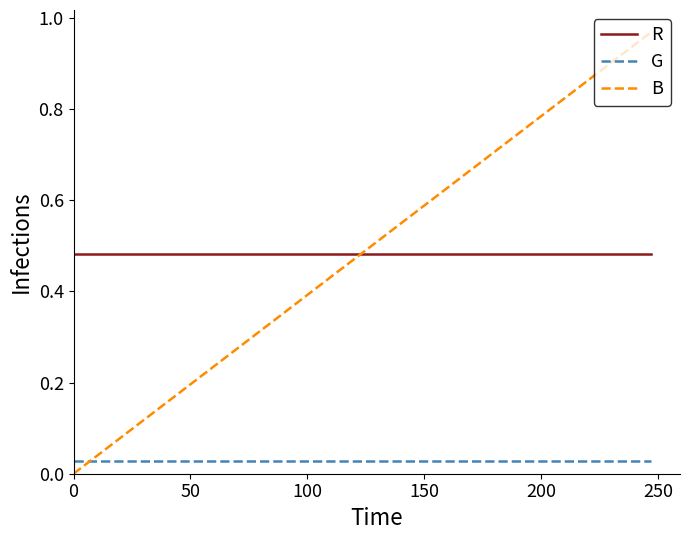

Rank the series by their maximum value, from lowest to highest.

G, R, B